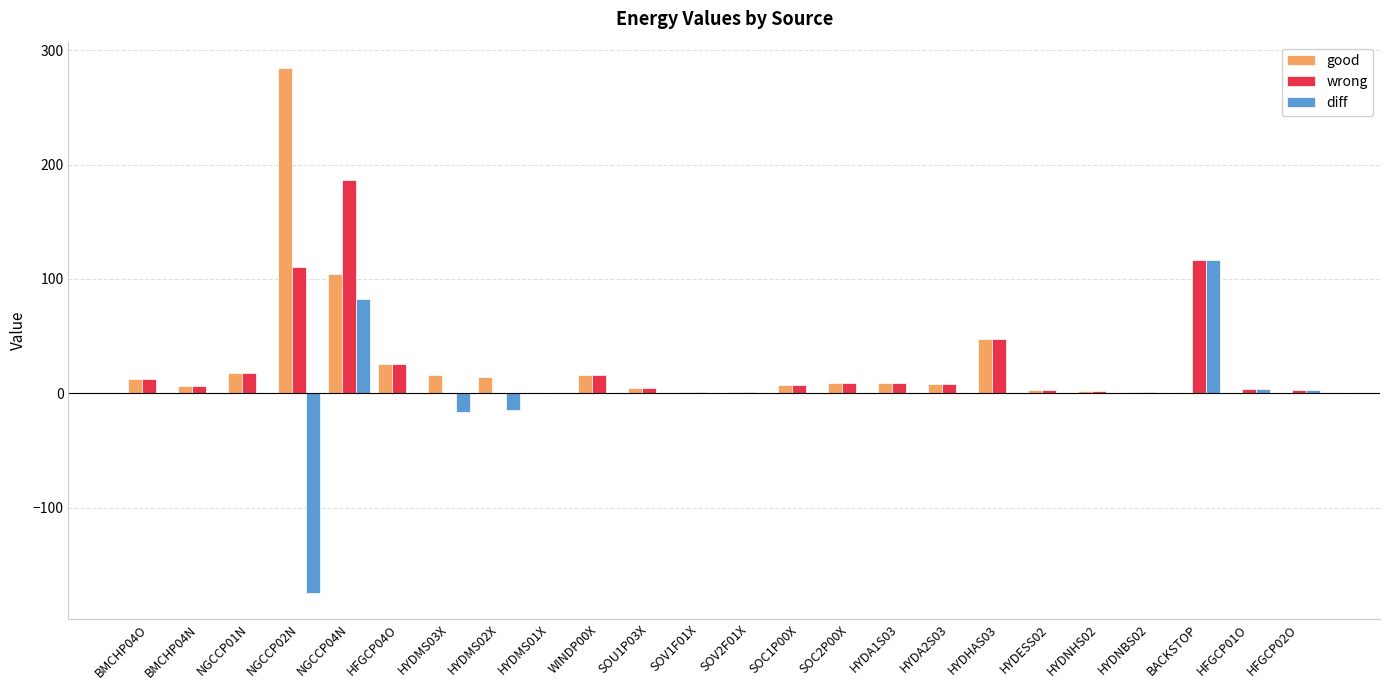

Is the value of good at NGCCP04N greater than the value of diff at HFGCP02O?

Yes